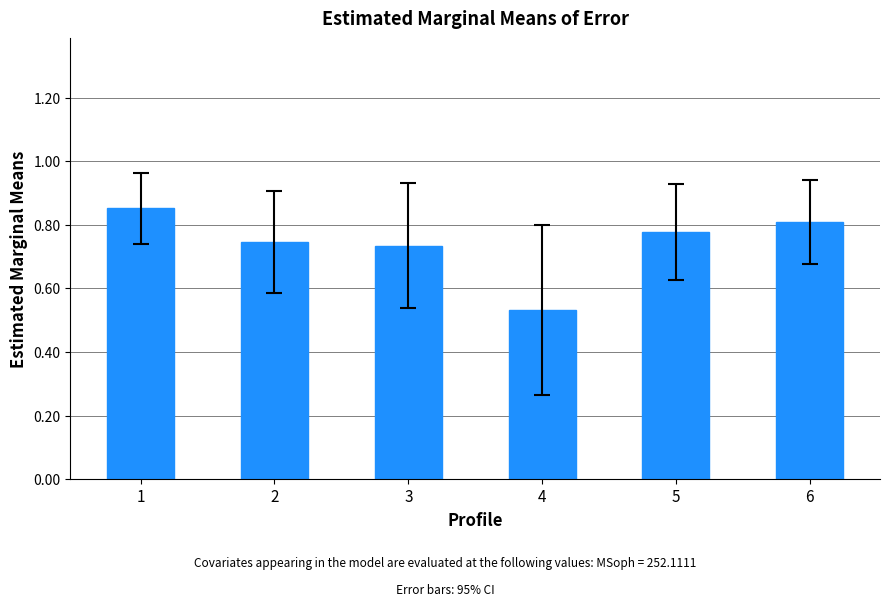

List the labels in order of value, smallest first.

4, 3, 2, 5, 6, 1